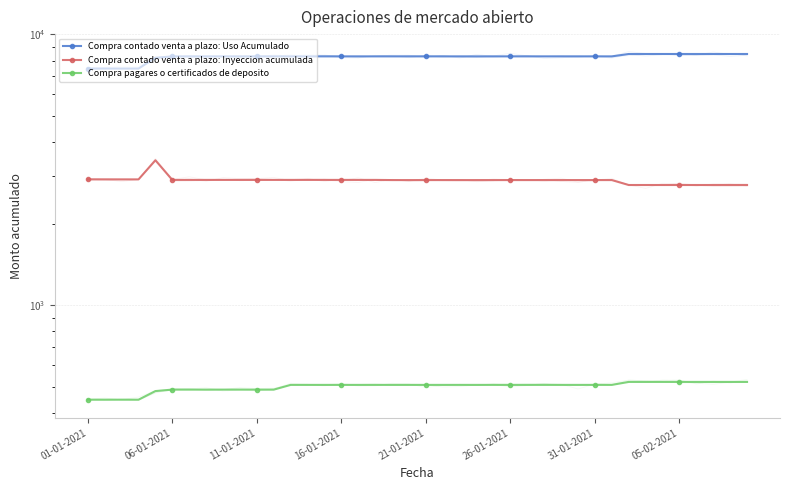

What is the total value across all series at 26?

11690